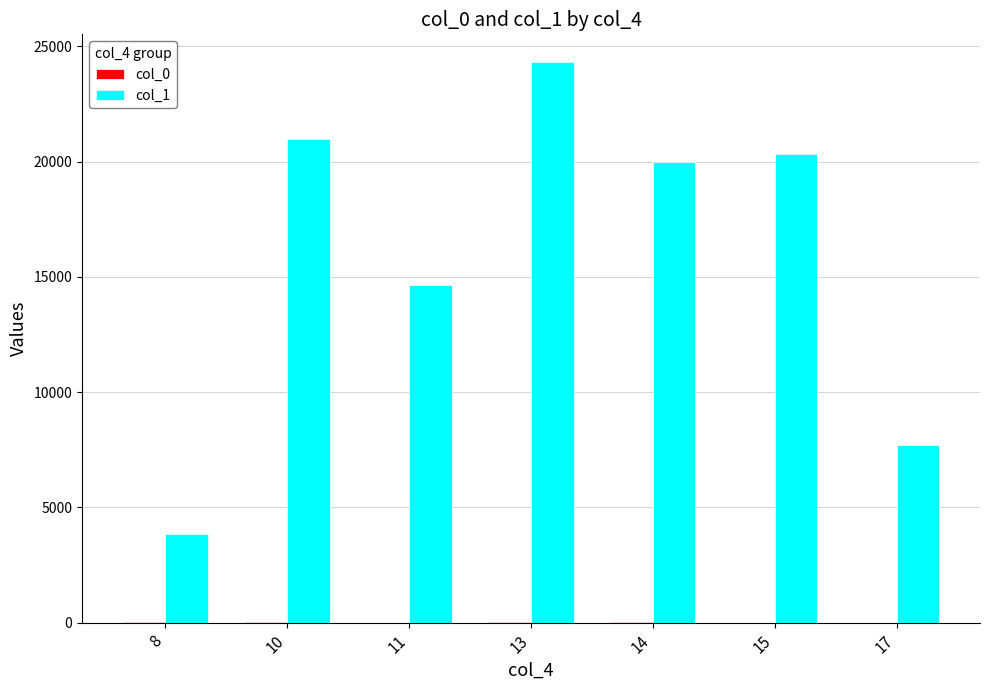

What is the maximum value shown in the chart?

24301.2